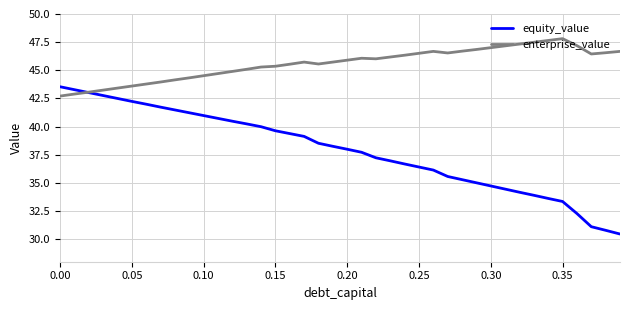

Which series has the largest total across all categories?

enterprise_value